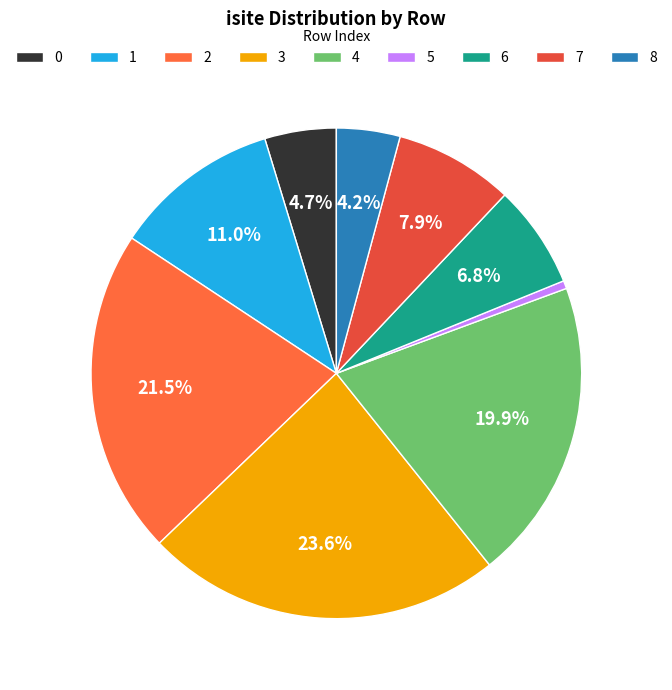

To the nearest percent, what percentage of the pie is 6?

7%